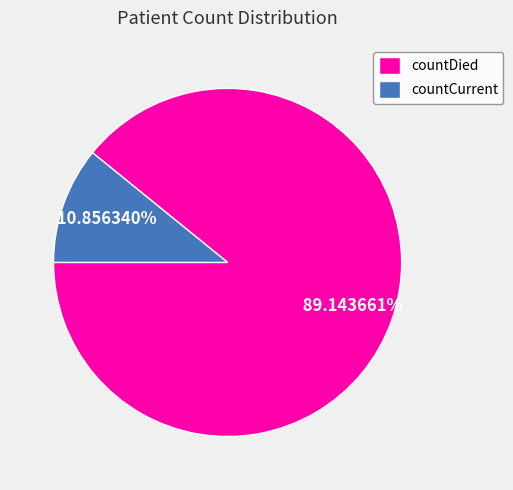

What percentage is the countCurrent slice, to the nearest percent?

11%